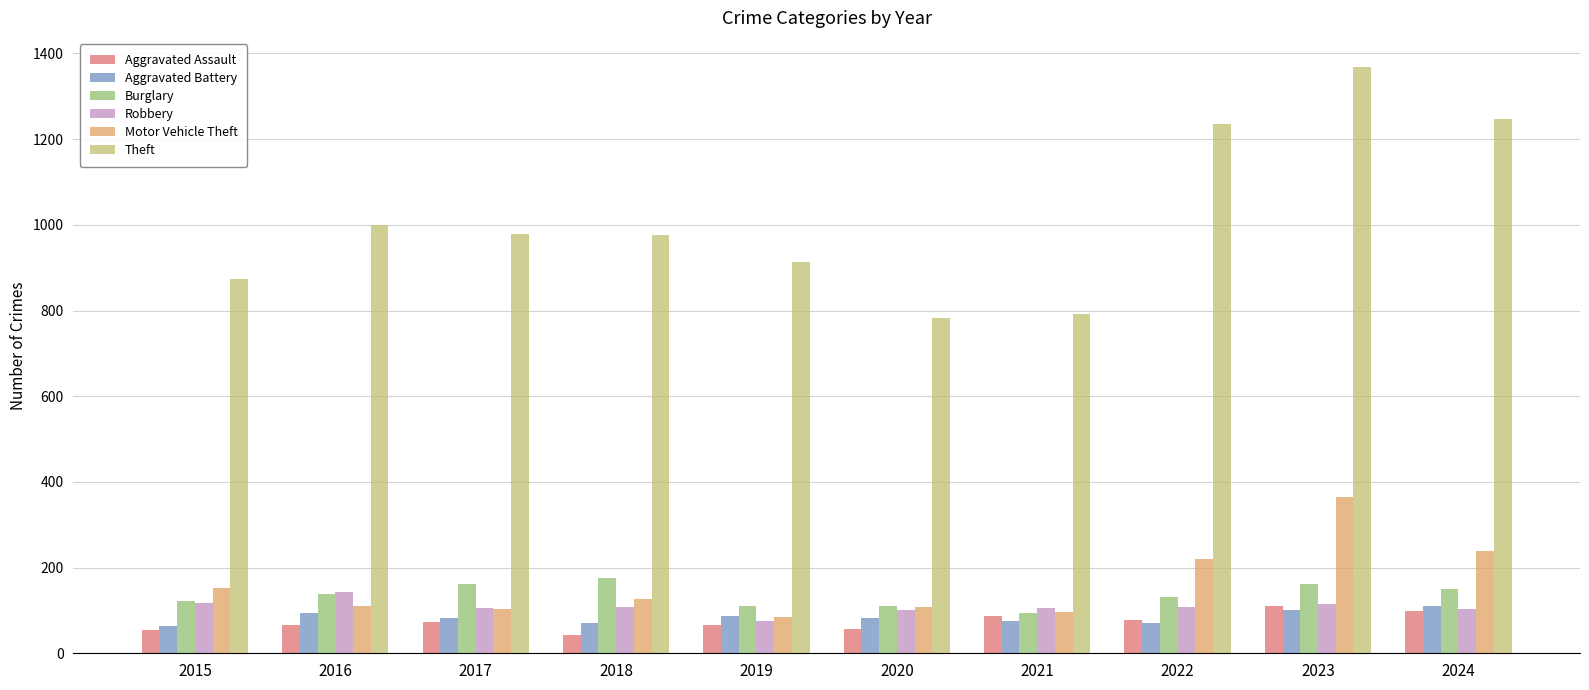

Is the value of Aggravated Assault at 2016 greater than the value of Robbery at 2018?

No